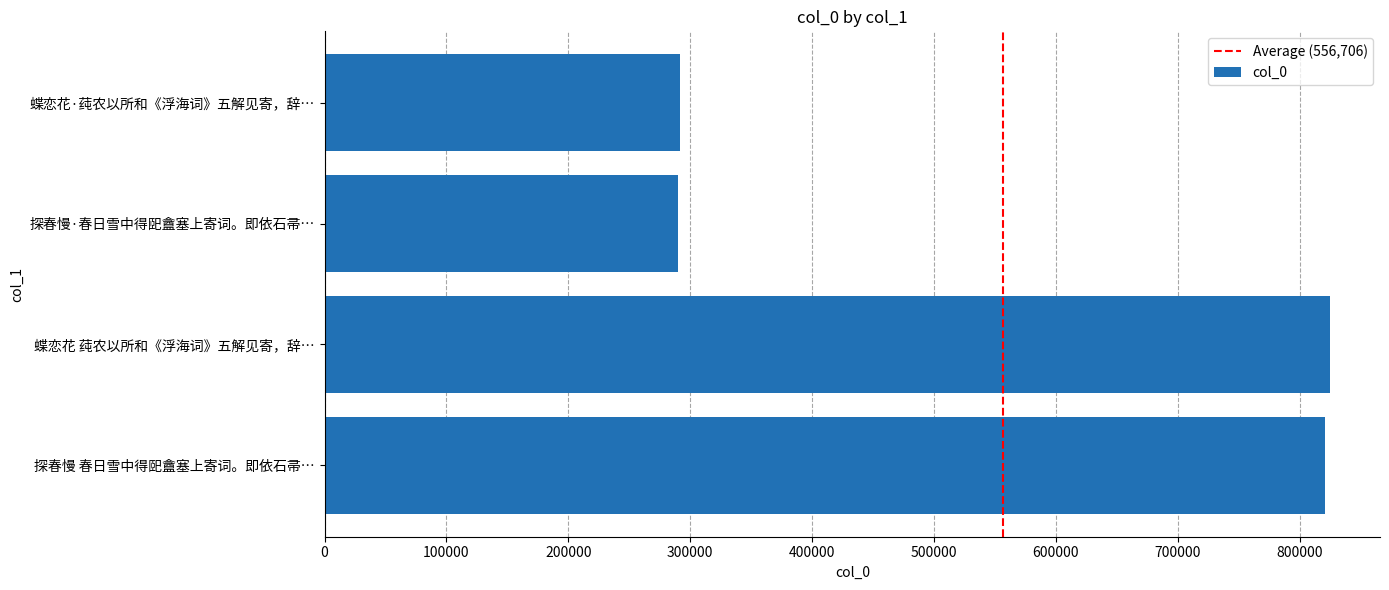

What is the ratio of the value at 蝶恋花 莼农以所和《浮海词》五解见寄，辞… to the value at 探春慢·春日雪中得巸盦塞上寄词。即依石帚…?

2.8